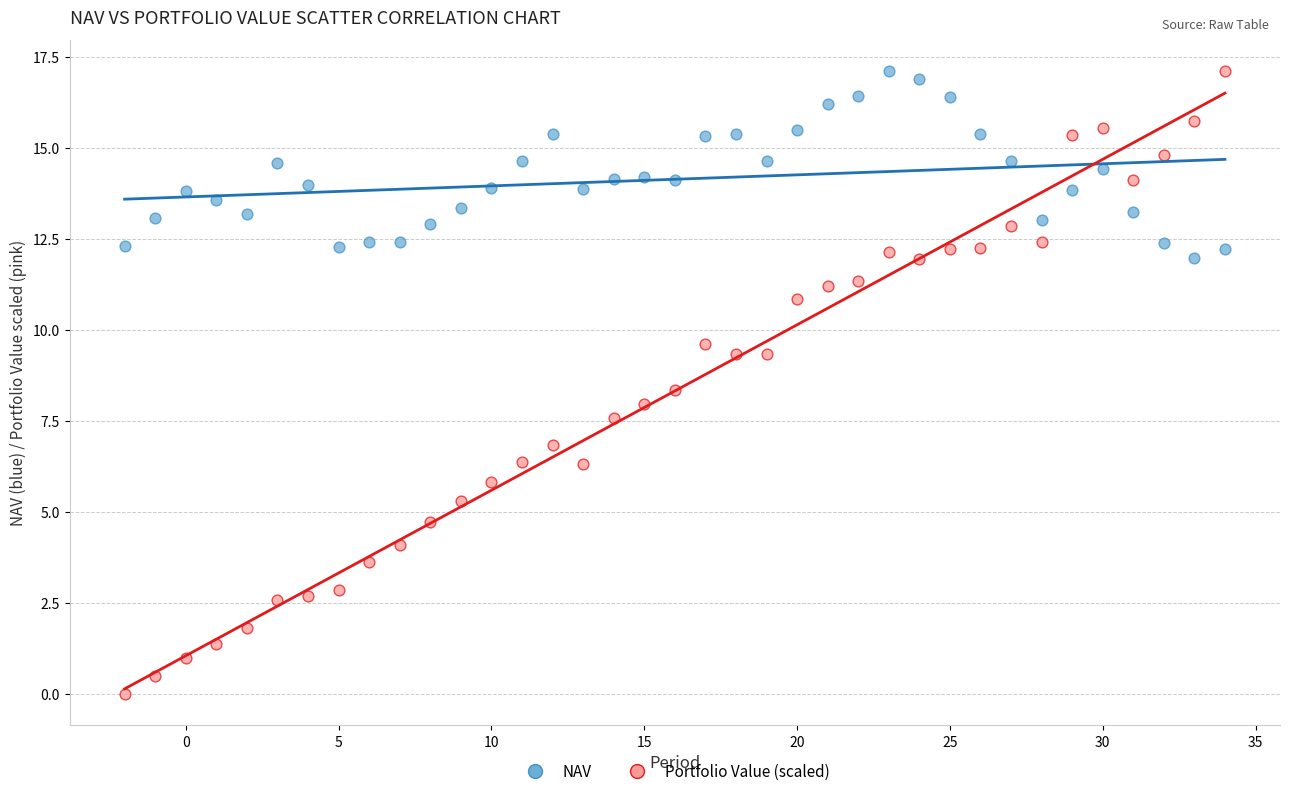

What are all the series names shown in the legend?

NAV, Portfolio Value (scaled)